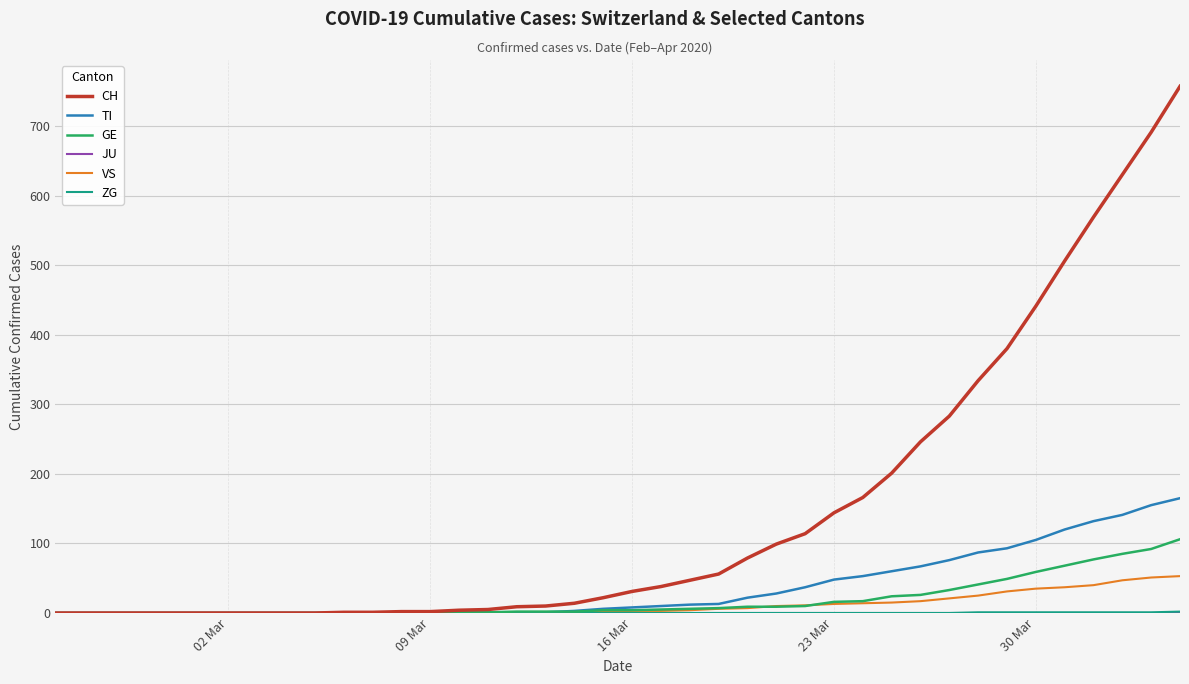

Which series has the widest spread of values?

CH